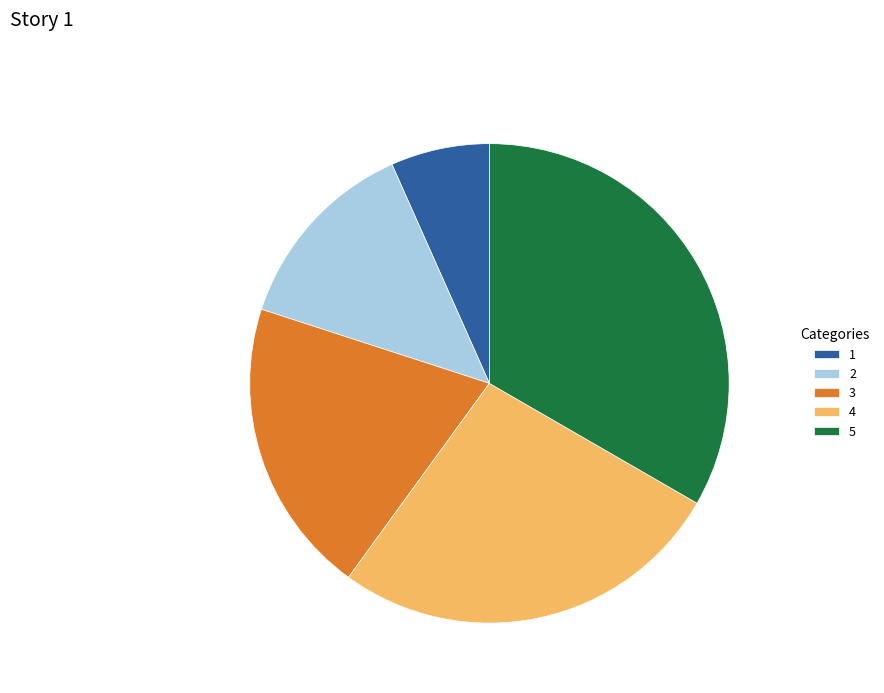

Approximately how many times larger is the value at 3 compared to 1?

3.0